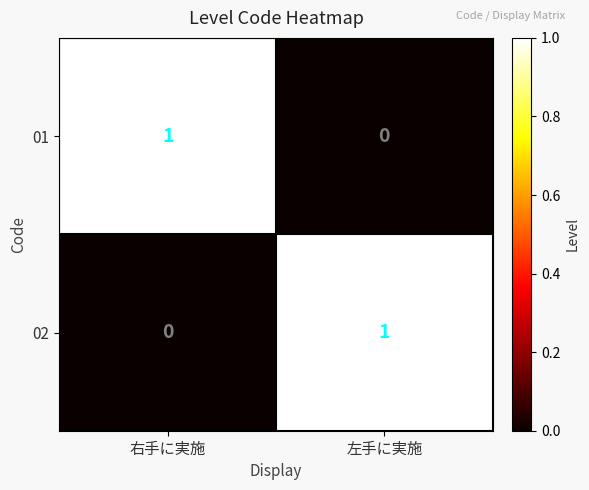

The value of 01 at 右手に実施 is 1. True or false?

True